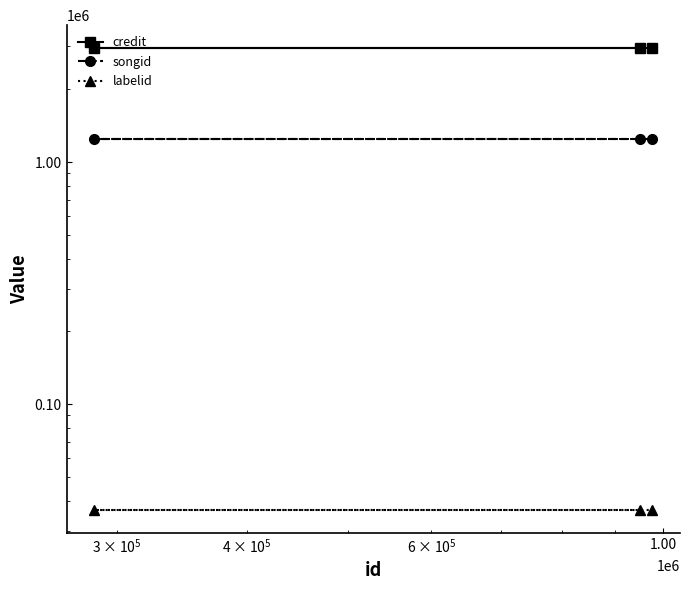

Is the value of credit at 1.00 greater than the value of songid at 0.10?

Yes